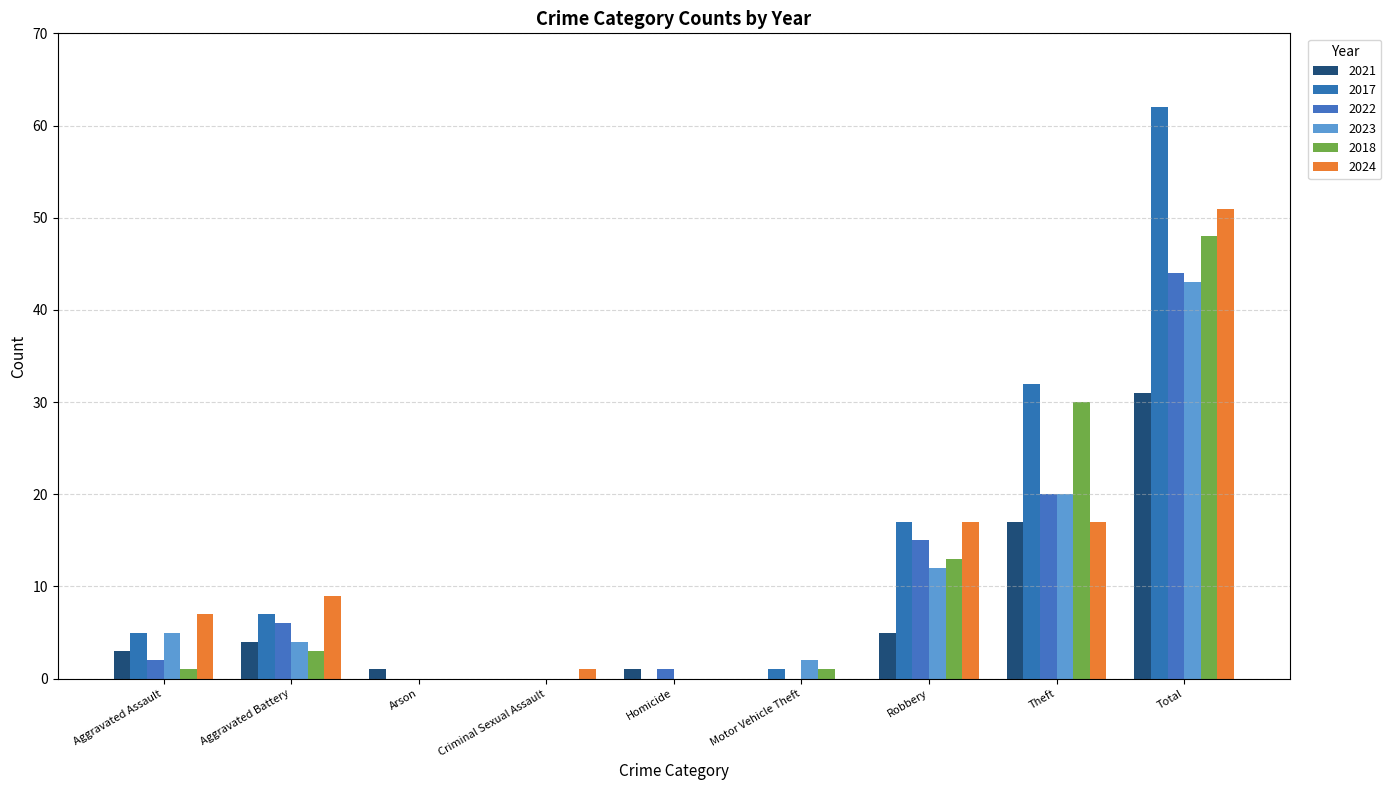

List the labels in order of 2023 value, smallest first.

Arson, Criminal Sexual Assault, Homicide, Motor Vehicle Theft, Aggravated Battery, Aggravated Assault, Robbery, Theft, Total